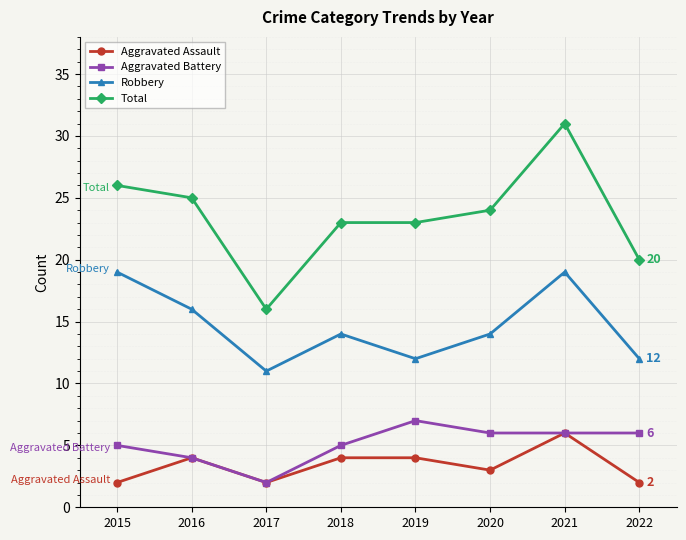

What is the value of the Aggravated Battery point at the 8th from the left?

6